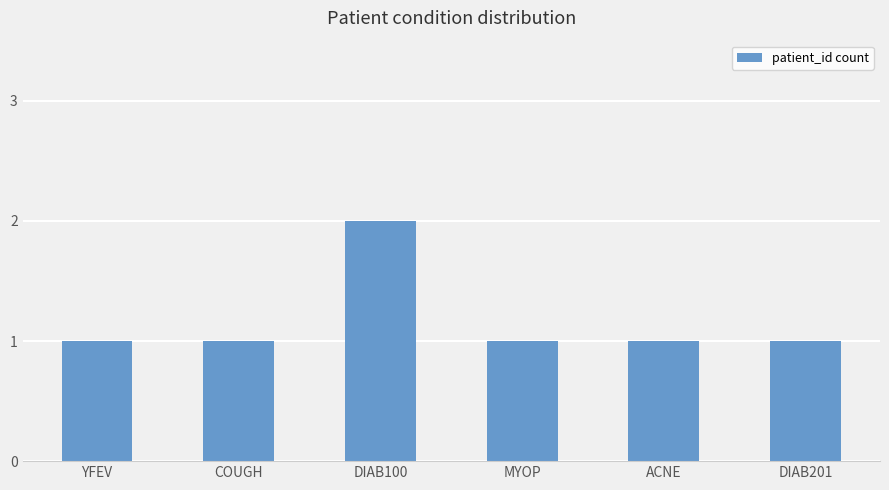

What is the value of the 4th bar from the left?

1